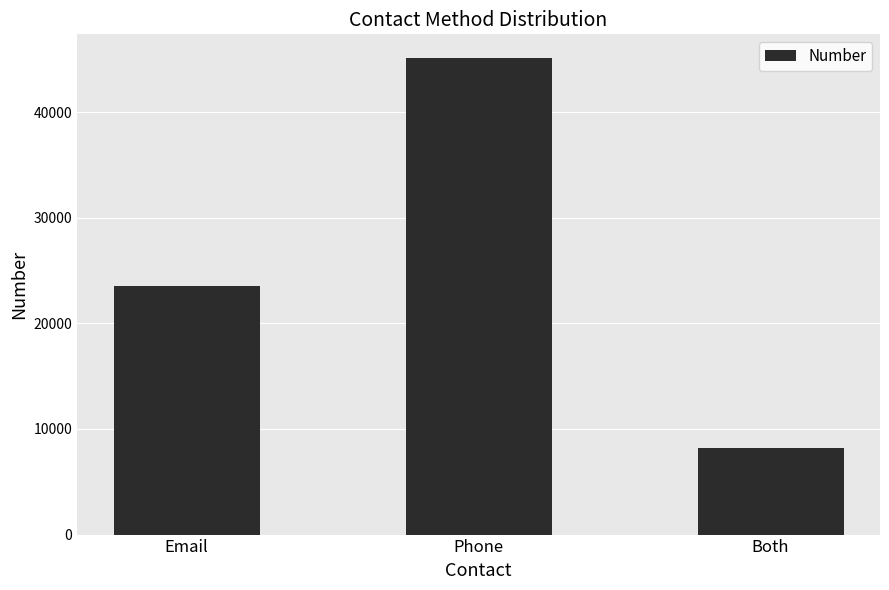

Approximately how many times larger is the value at Email compared to Both?

2.9